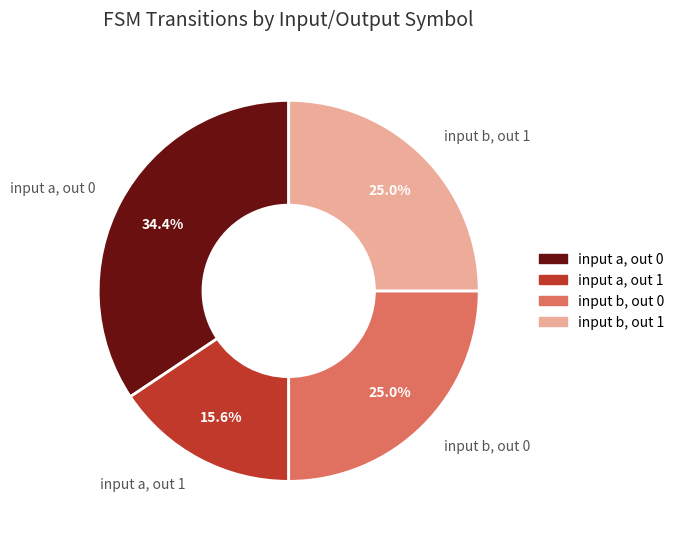

To the nearest percent, what is the average slice percentage?

25%